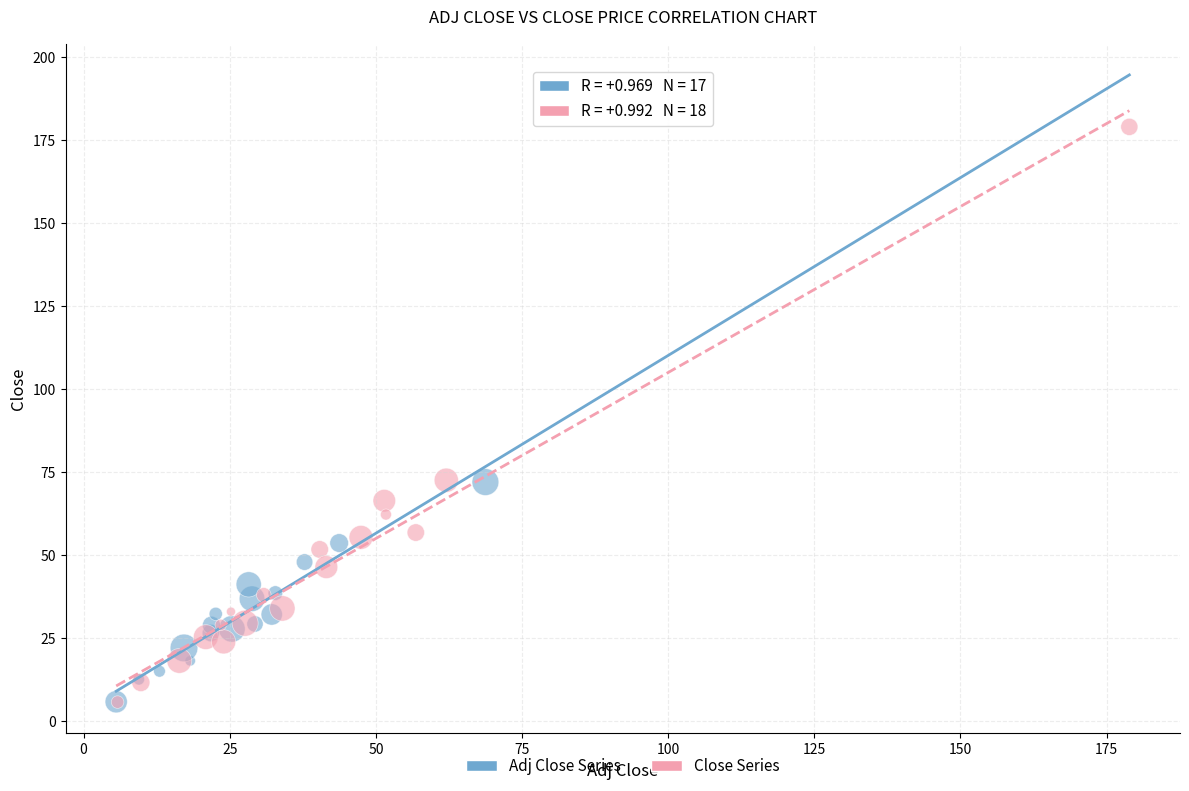

Which series contains the highest Y value?

Close Series